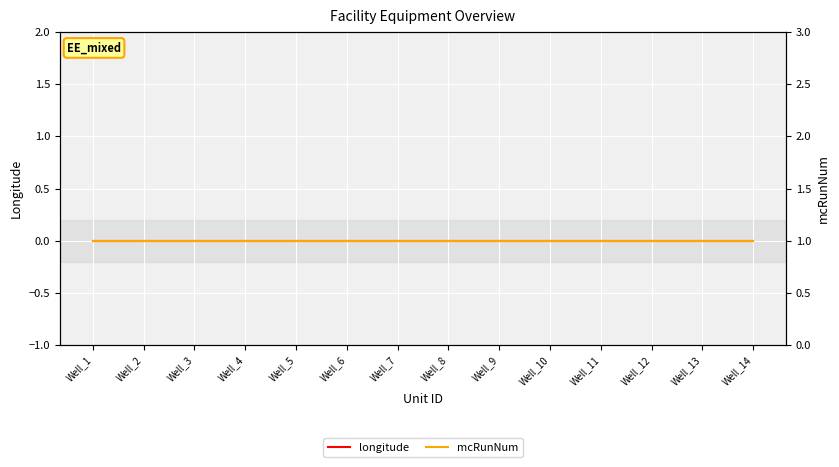

True or false: mcRunNum and longitude intersect in this chart.

False